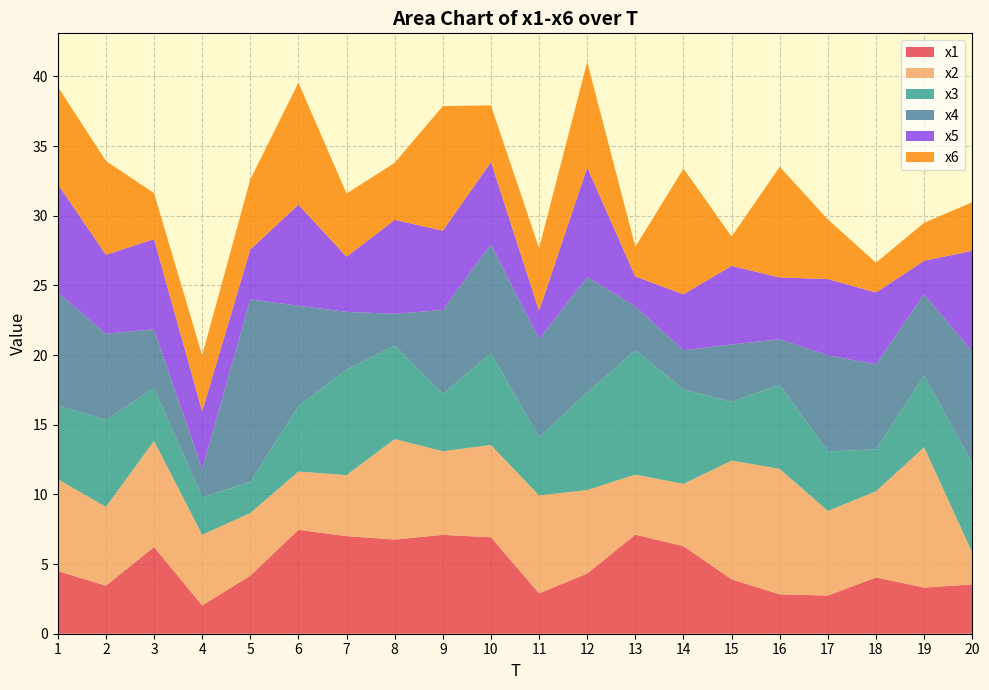

Reading right to left, transcribe all the data shown in this chart.

x1: 20=3.5	19=3.3	18=4.0	17=2.7	16=2.8	15=3.9	14=6.3	13=7.1	12=4.3	11=2.9	10=6.9	9=7.1	8=6.8	7=7.0	6=7.5	5=4.2	4=2.0	3=6.2	2=3.4	1=4.5
x2: 20=2.3	19=10.1	18=6.2	17=6.1	16=9.0	15=8.5	14=4.5	13=4.3	12=6.0	11=7.0	10=6.6	9=6.0	8=7.2	7=4.4	6=4.2	5=4.5	4=5.1	3=7.6	2=5.7	1=6.6
x3: 20=6.4	19=5.1	18=3.0	17=4.3	16=6.0	15=4.2	14=6.8	13=8.9	12=7.0	11=4.2	10=6.6	9=4.1	8=6.7	7=7.6	6=4.7	5=2.2	4=2.7	3=3.8	2=6.2	1=5.3
x4: 20=8.0	19=5.8	18=6.1	17=6.9	16=3.3	15=4.1	14=2.8	13=3.1	12=8.3	11=7.0	10=7.8	9=6.0	8=2.3	7=4.2	6=7.2	5=13.1	4=2.0	3=4.2	2=6.2	1=8.1
x5: 20=7.2	19=2.4	18=5.2	17=5.5	16=4.4	15=5.6	14=4.0	13=2.1	12=7.9	11=2.0	10=5.9	9=5.7	8=6.7	7=4.0	6=7.3	5=3.6	4=4.2	3=6.5	2=5.7	1=7.8
x6: 20=3.5	19=2.7	18=2.1	17=4.3	16=7.9	15=2.1	14=9.0	13=2.1	12=7.6	11=4.5	10=4.1	9=8.9	8=4.1	7=4.5	6=8.8	5=5.0	4=4.0	3=3.3	2=6.7	1=7.0